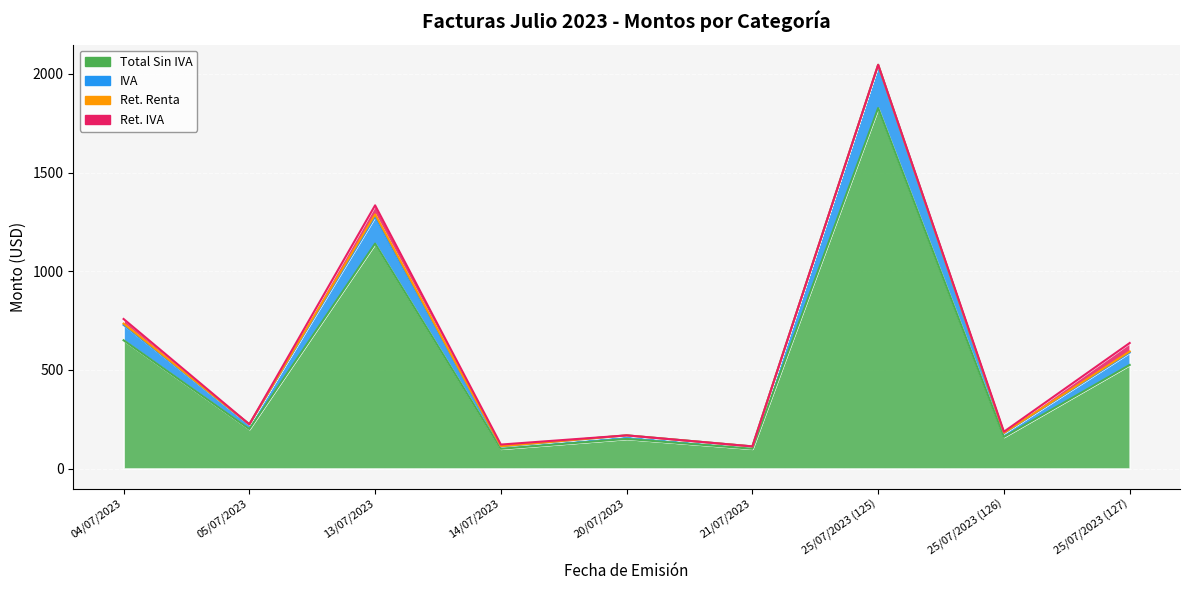

What is the sum of all Total Sin IVA values?

4852.0